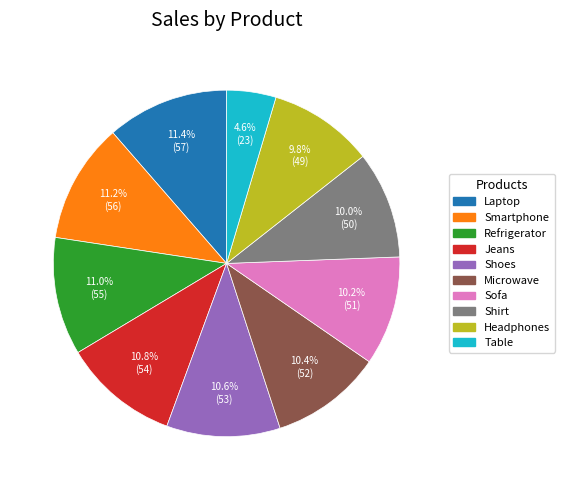

Is Microwave the majority of the pie?

No